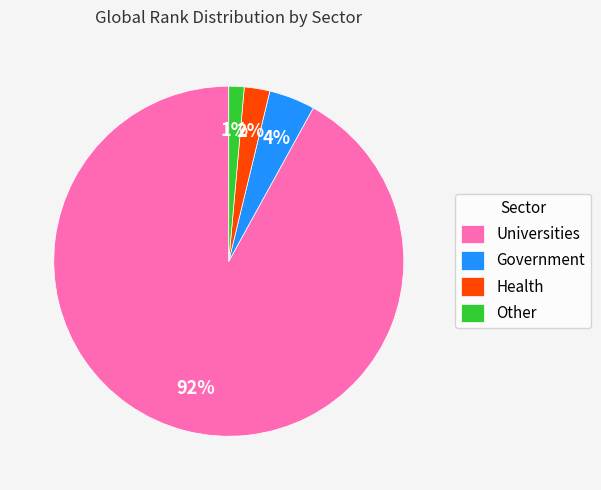

Which has a higher value, Health or Government?

Government